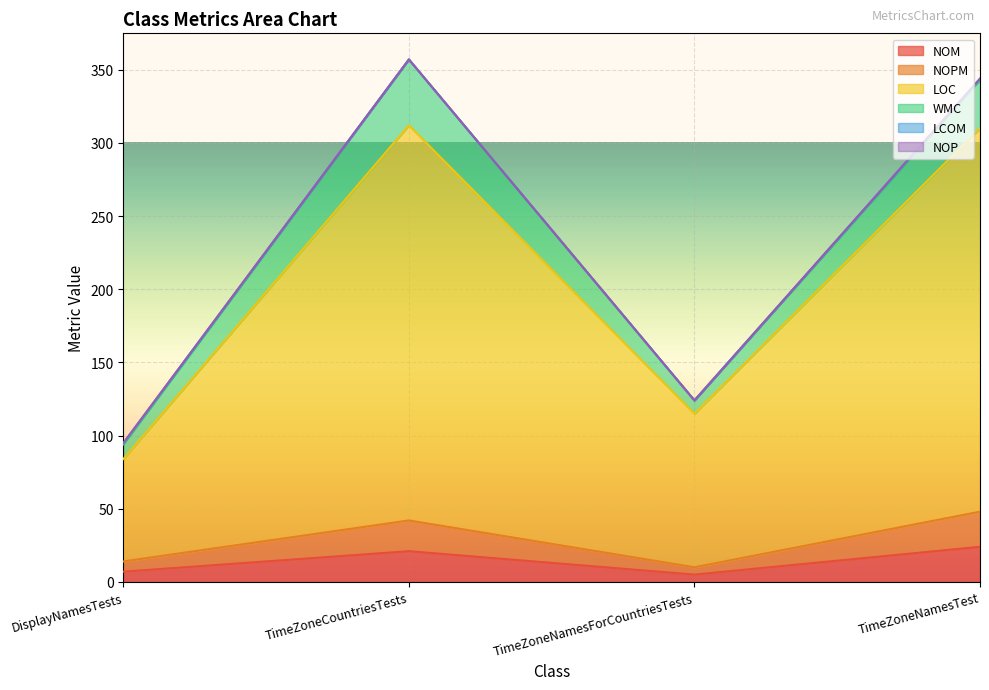

Is the value of NOPM at TimeZoneCountriesTests greater than the value of NOM at TimeZoneNamesTest?

Yes